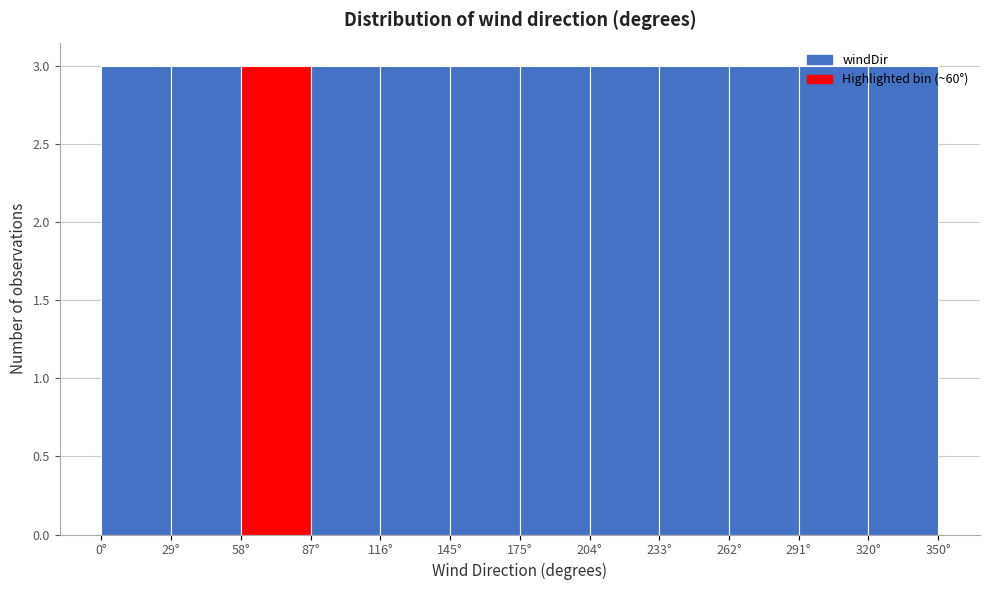

Reading left to right, transcribe this chart: for each bar, give the range it covers on the x-axis and its height. Neither the bar edges nor the heights are printed on the chart, so give them approximately, as read against the axes.

0 to 30: 3
30 to 60: 3
60 to 90: 3
90 to 115: 3
115 to 145: 3
145 to 175: 3
175 to 205: 3
205 to 235: 3
235 to 265: 3
265 to 290: 3
290 to 320: 3
320 to 350: 3